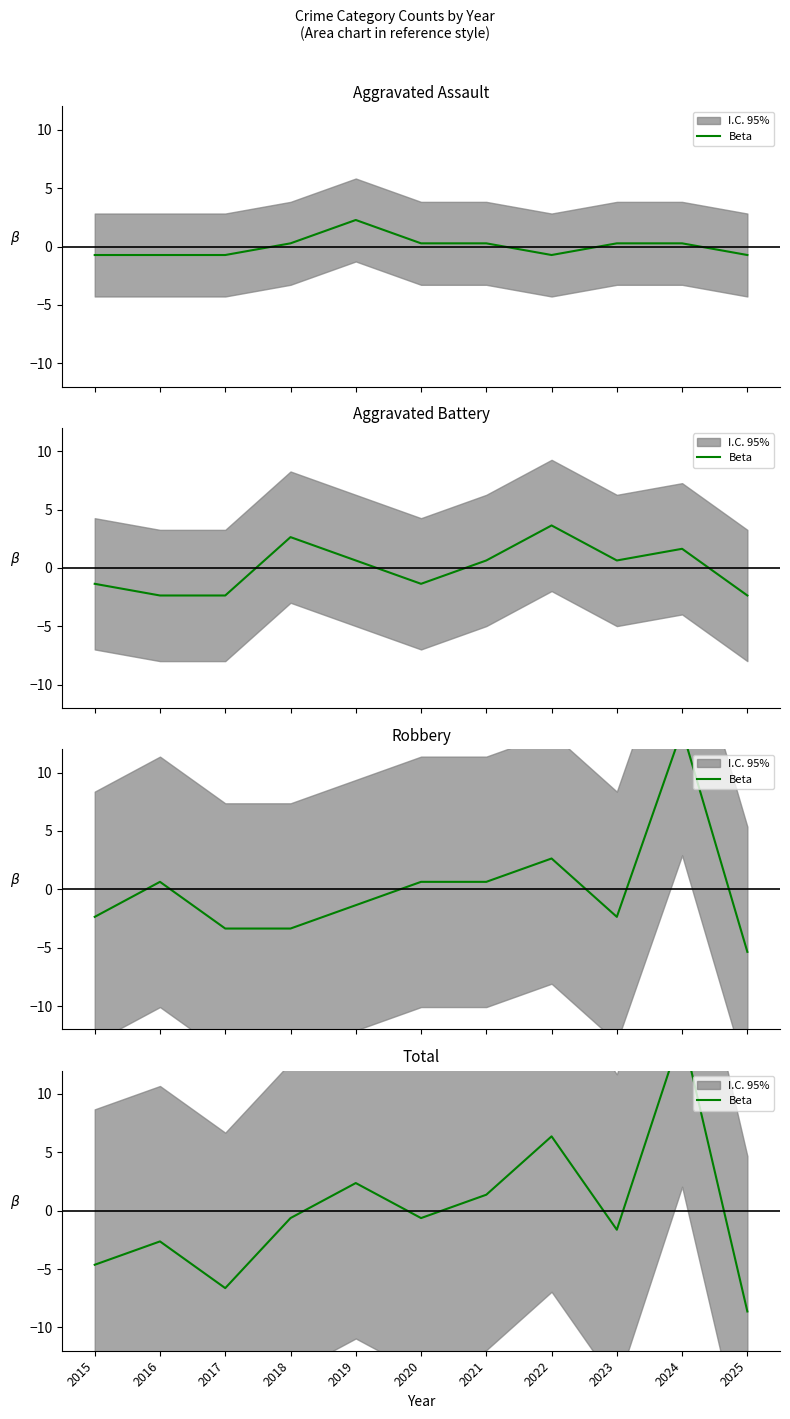

List the labels in order of value, largest first.

2024, 2022, 2019, 2021, 2018, 2020, 2023, 2016, 2015, 2017, 2025